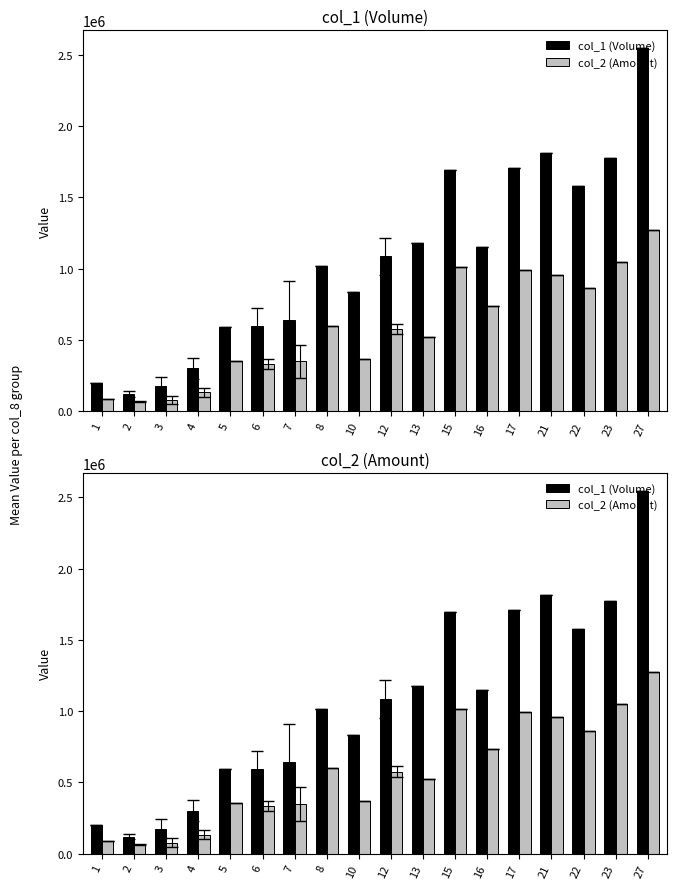

How many values in the col_1 (Volume) series are below 1085500?

9